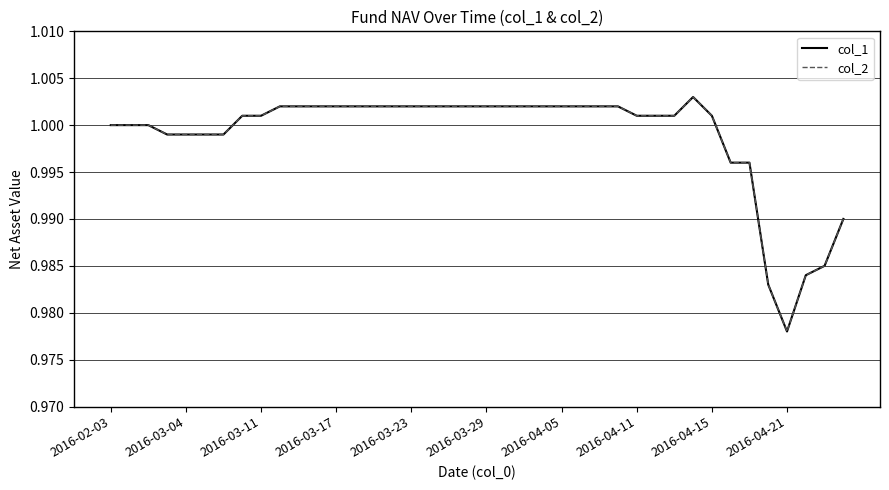

Is this an area chart (filled region under the line)?

No